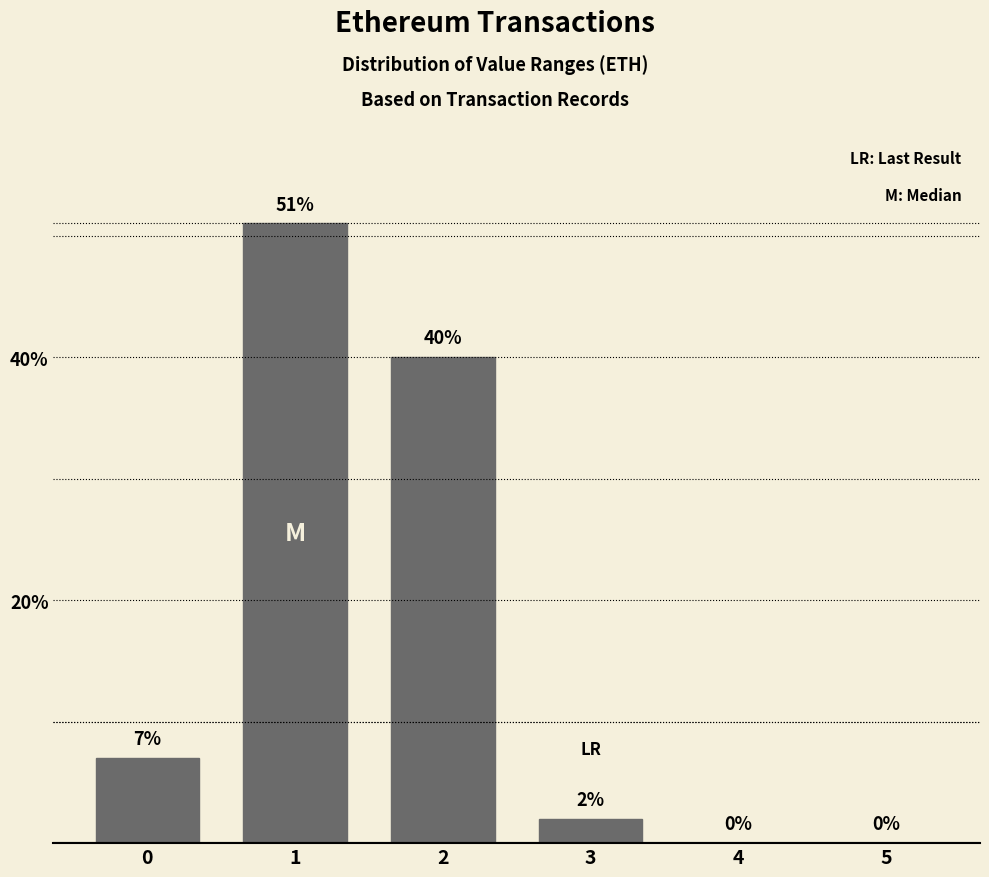

Reading right to left, transcribe all the data shown in this chart.

0	0	2	40	51	7